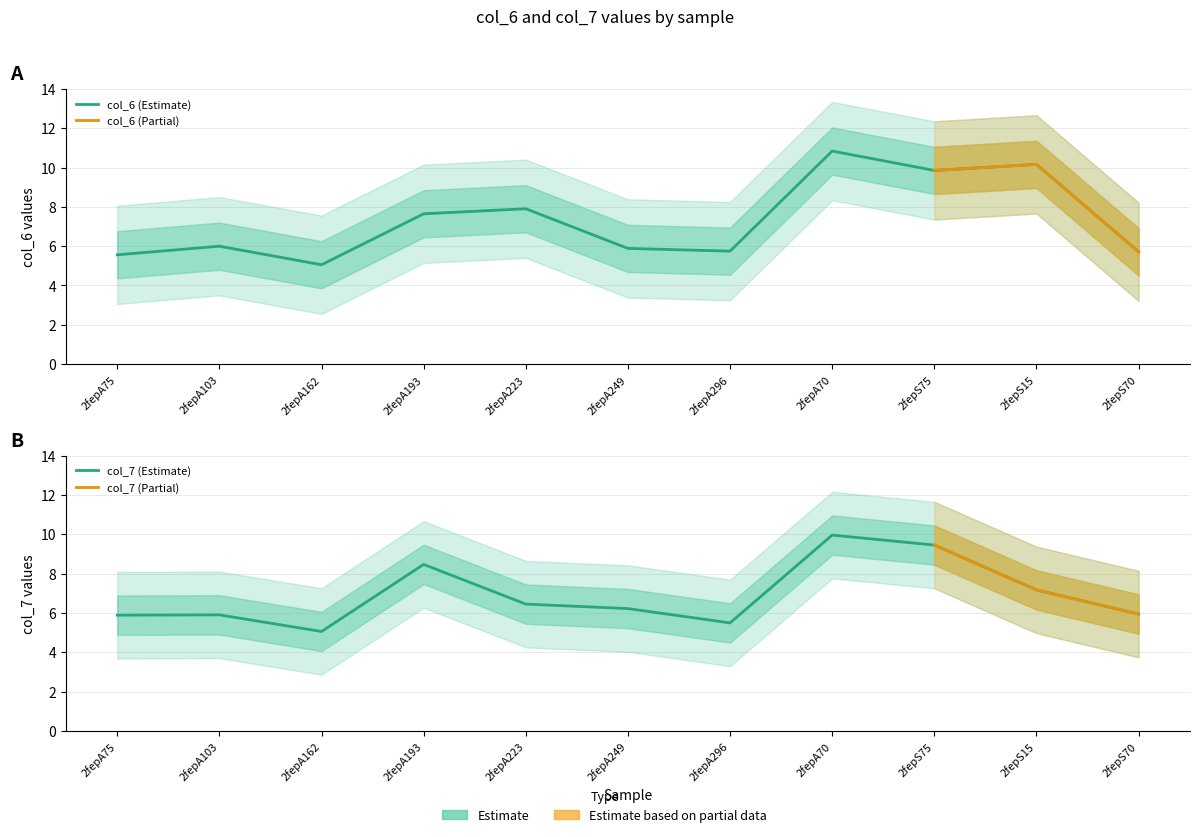

What is the average value of the col_7 series?

6.9